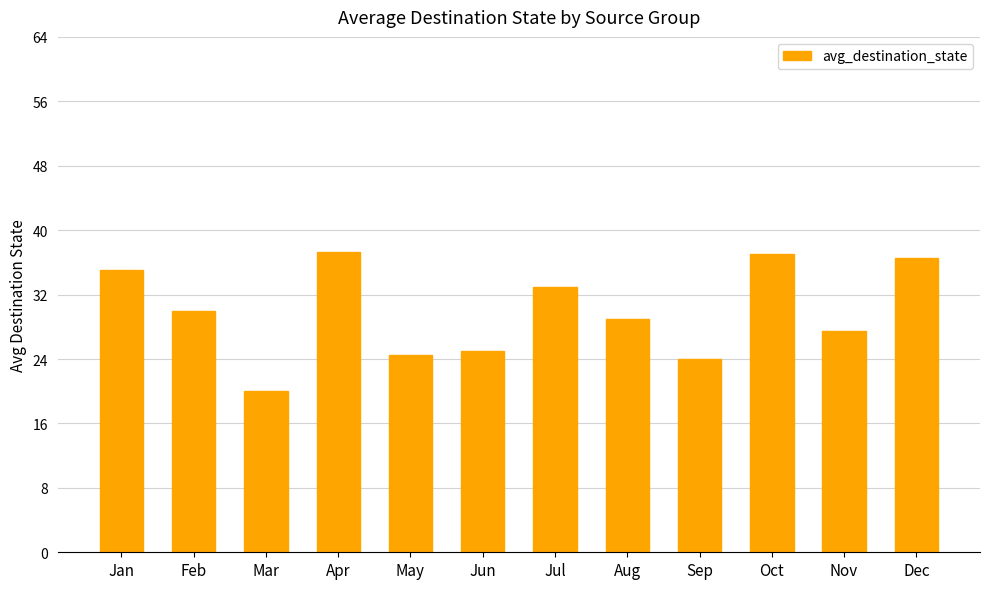

Read the value at Jan.

35.0